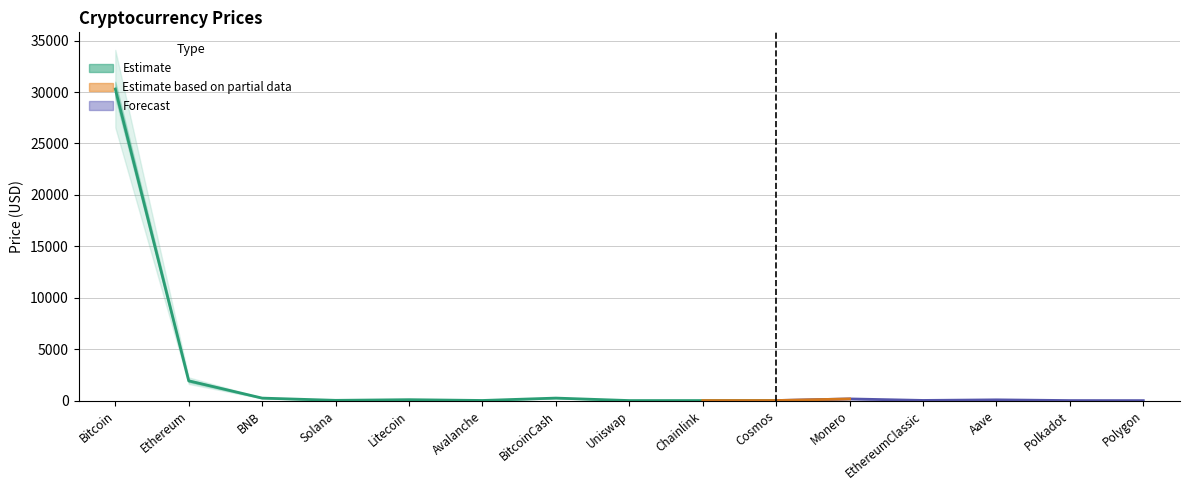

At which category is the sum across all series the highest?

Bitcoin